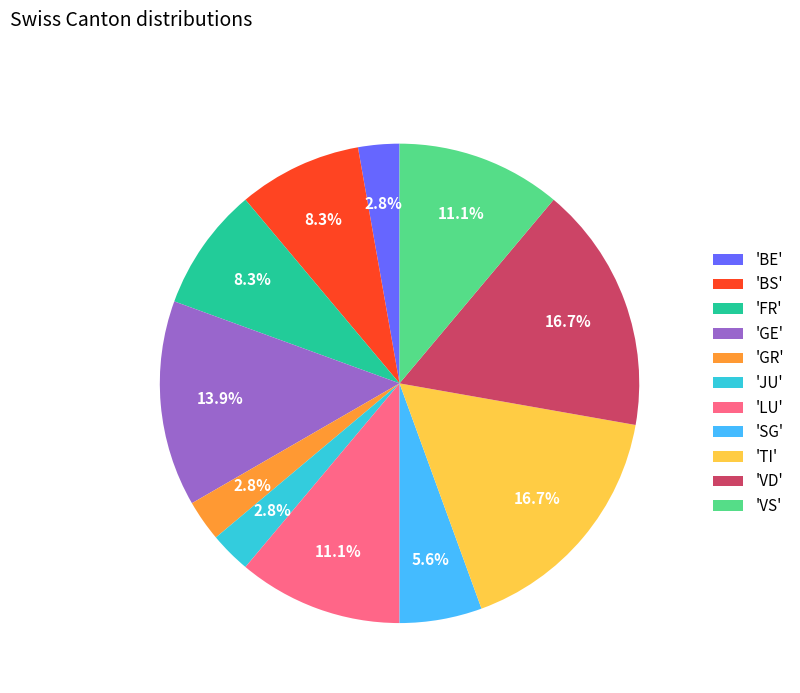

Which has a higher value, 'TI' or 'BS'?

'TI'